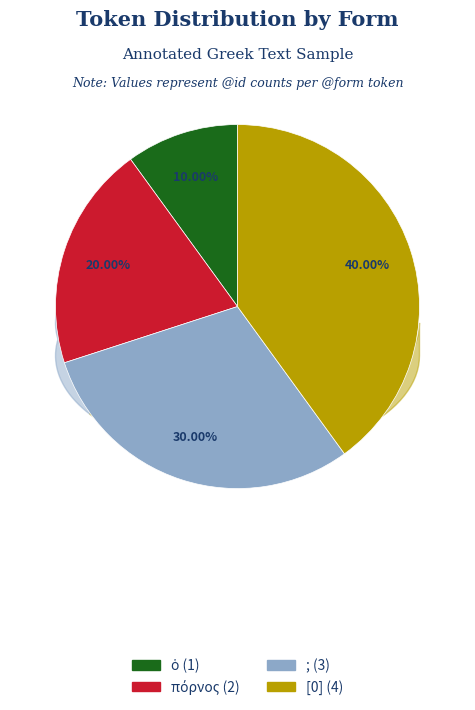

Count the number of slices in the pie.

4